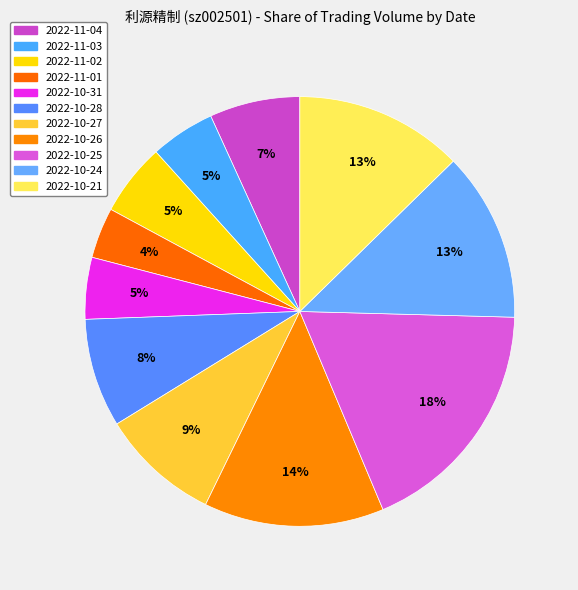

How many segments does this pie chart have?

11